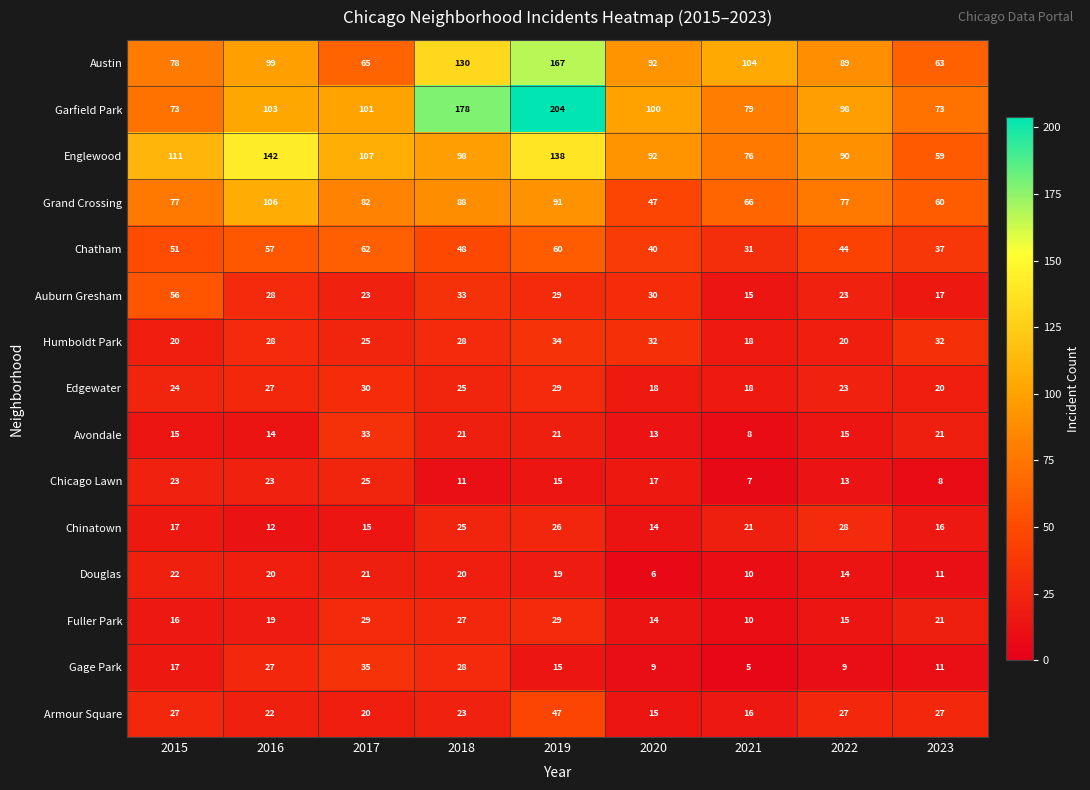

Count the number of data series in this chart.

15